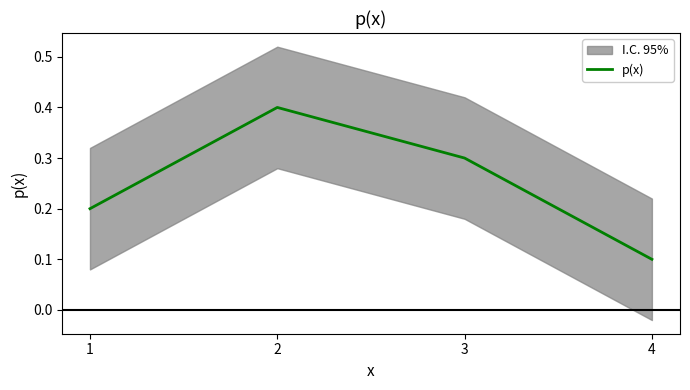

Rank the categories by value from highest to lowest.

2, 3, 1, 4